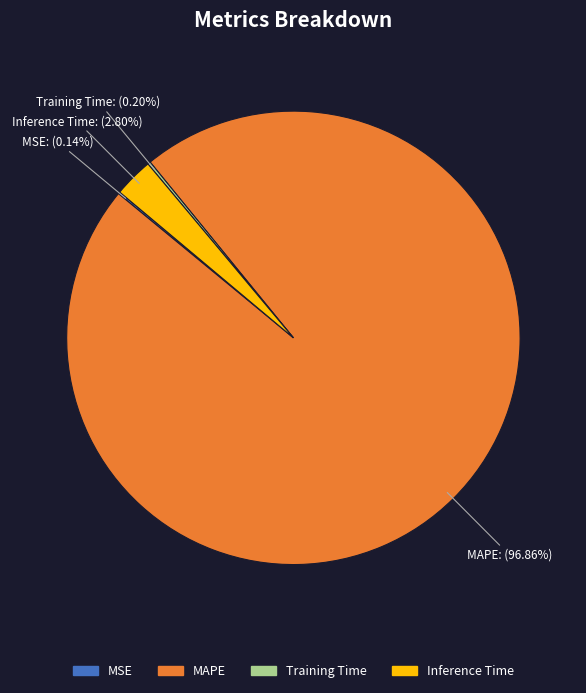

Approximately how many times larger is the value at MAPE compared to Inference Time?

34.6